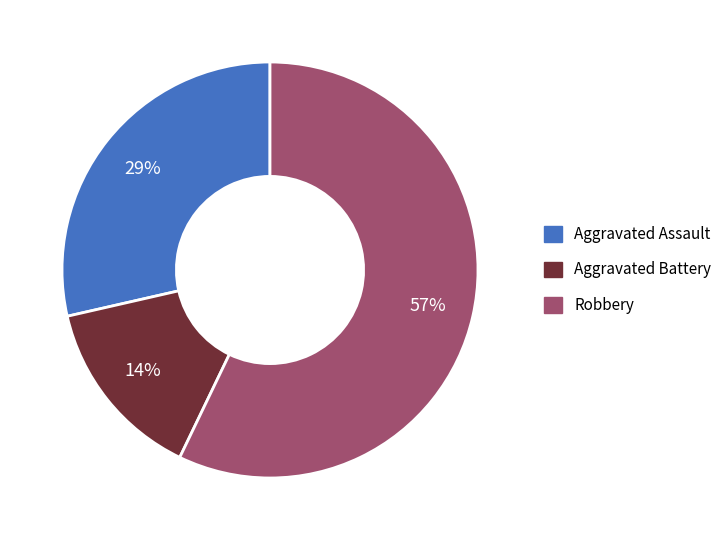

Is the sum of Aggravated Assault and Robbery greater than half?

Yes